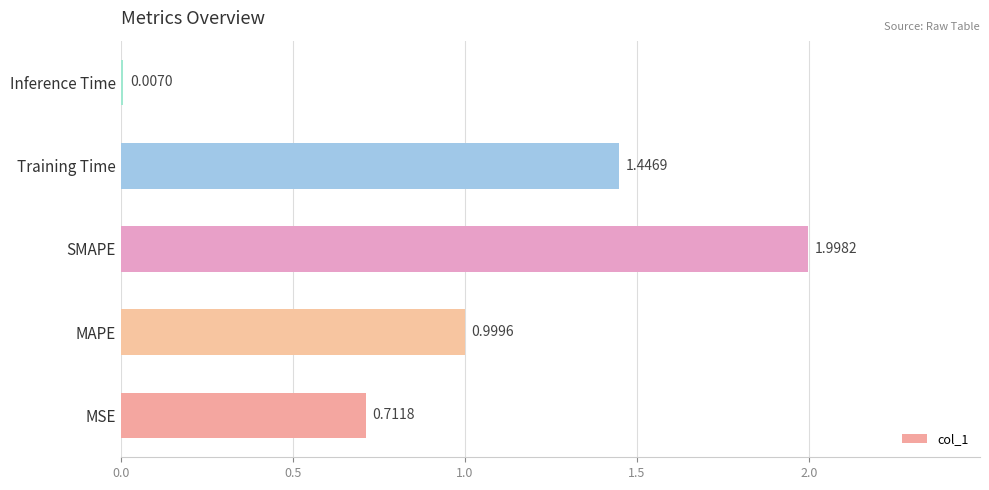

At which category does the chart reach its peak across all series?

SMAPE